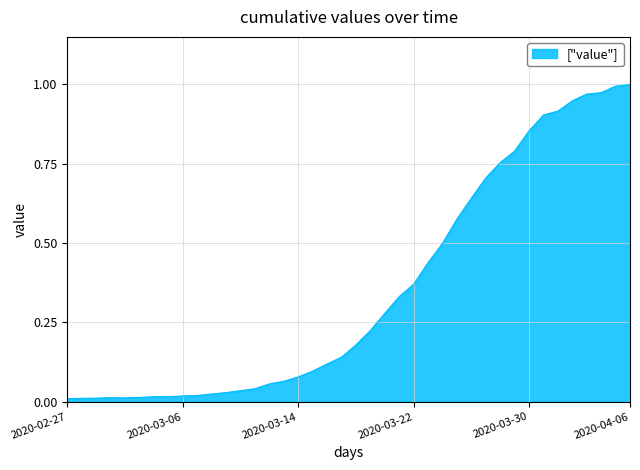

Rank the categories by value from lowest to highest.

2020-02-27, 2020-02-28, 2020-02-29, 2020-03-02, 2020-03-01, 2020-03-03, 2020-03-04, 2020-03-05, 2020-03-06, 2020-03-07, 2020-03-08, 2020-03-09, 2020-03-10, 2020-03-11, 2020-03-12, 2020-03-13, 2020-03-14, 2020-03-15, 2020-03-16, 2020-03-17, 2020-03-18, 2020-03-19, 2020-03-20, 2020-03-21, 2020-03-22, 2020-03-23, 2020-03-24, 2020-03-25, 2020-03-26, 2020-03-27, 2020-03-28, 2020-03-29, 2020-03-30, 2020-03-31, 2020-04-01, 2020-04-02, 2020-04-03, 2020-04-04, 2020-04-05, 2020-04-06